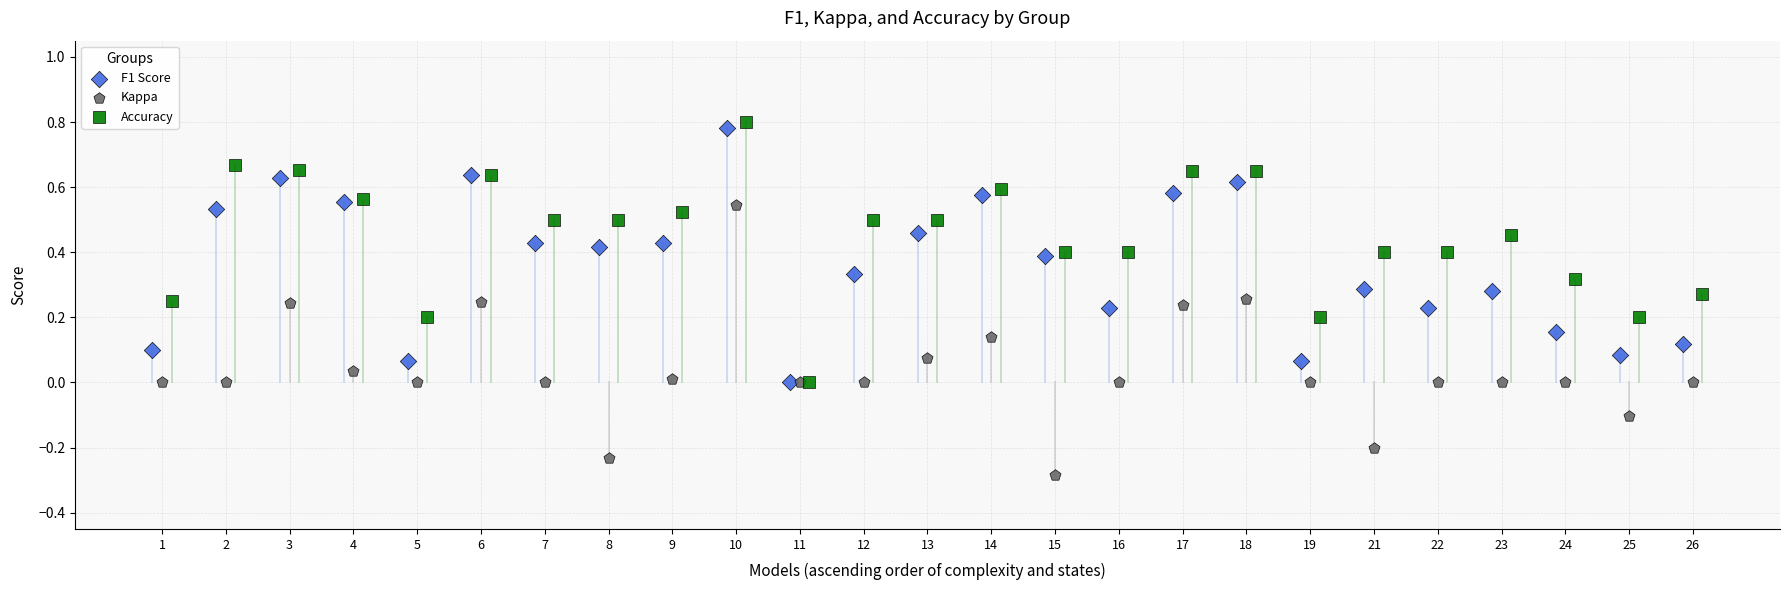

Which series contains the highest Y value?

Accuracy